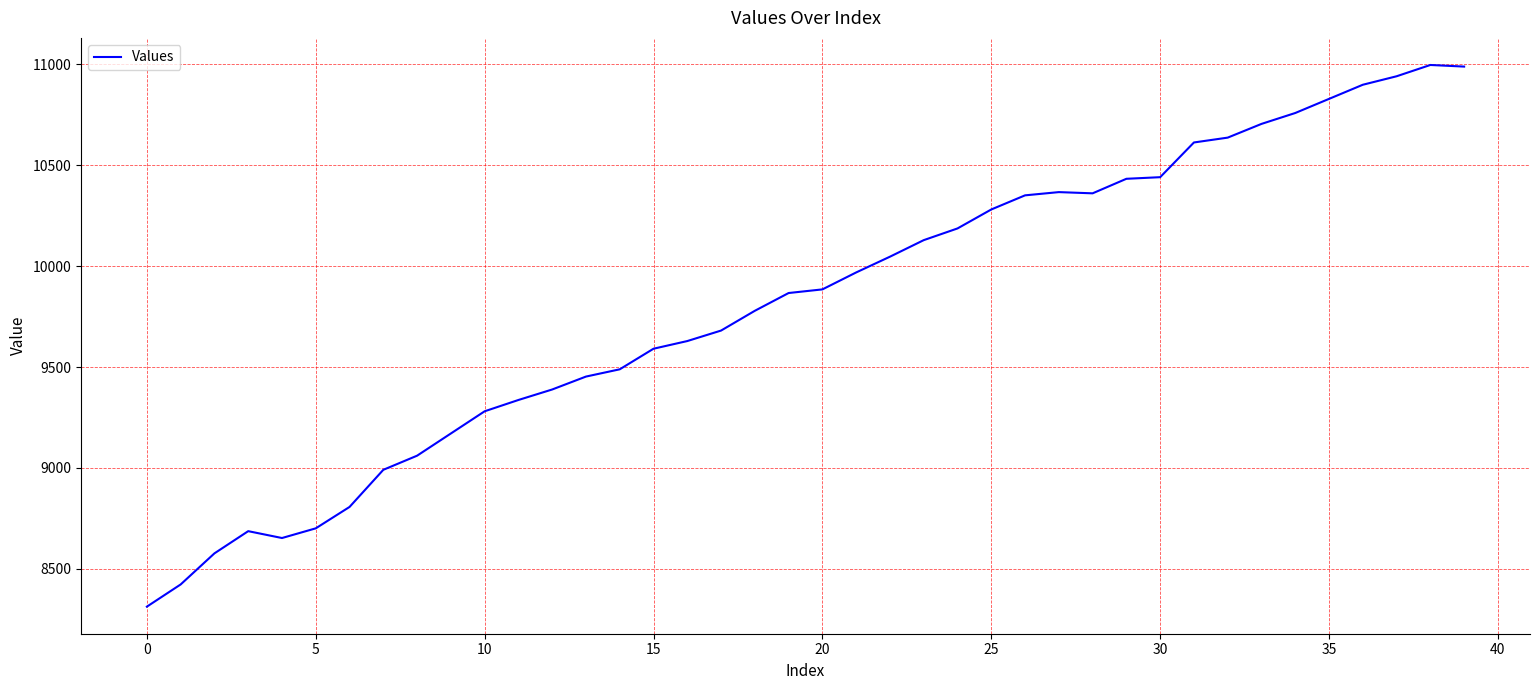

What is the difference between the maximum and minimum values?

2684